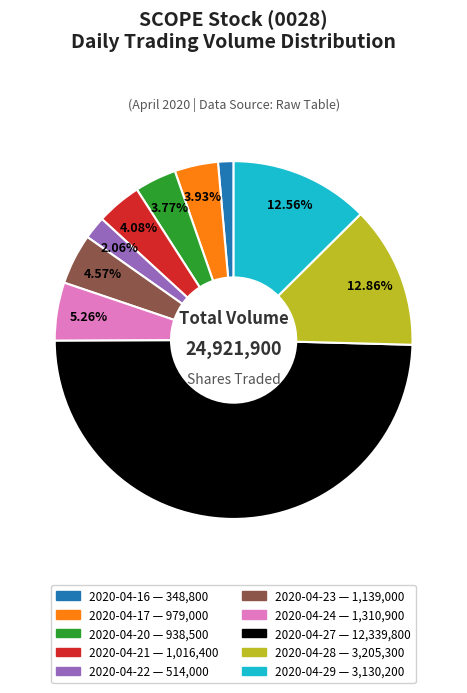

Approximately how many times larger is the value at 2020-04-22 compared to 2020-04-23?

0.5